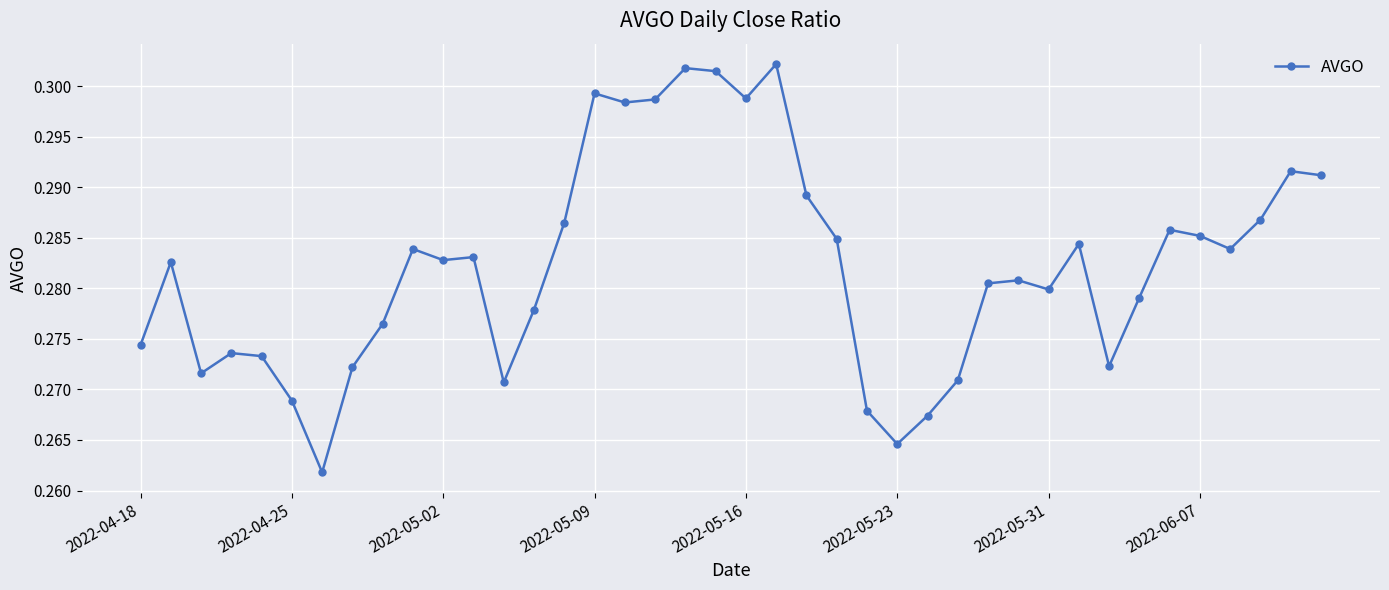

How many values are between 0 and 1?

40